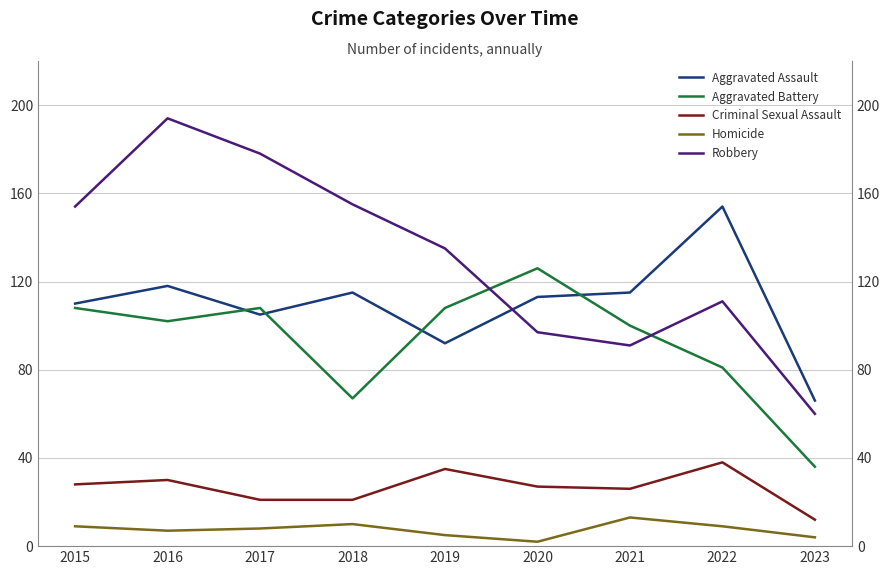

Reading left to right, extract all data points from this chart.

Aggravated Assault: 2015=110	2016=118	2017=105	2018=115	2019=92	2020=113	2021=115	2022=154	2023=66
Aggravated Battery: 2015=108	2016=102	2017=108	2018=67	2019=108	2020=126	2021=100	2022=81	2023=36
Criminal Sexual Assault: 2015=28	2016=30	2017=21	2018=21	2019=35	2020=27	2021=26	2022=38	2023=12
Homicide: 2015=9	2016=7	2017=8	2018=10	2019=5	2020=2	2021=13	2022=9	2023=4
Robbery: 2015=154	2016=194	2017=178	2018=155	2019=135	2020=97	2021=91	2022=111	2023=60